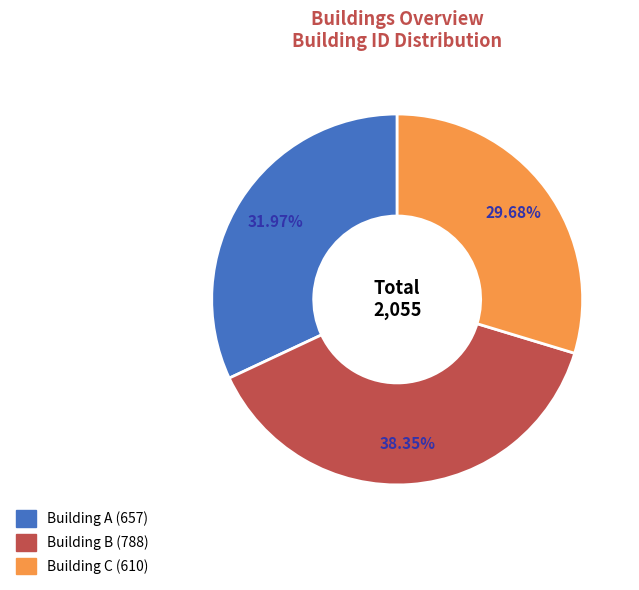

Does any single category account for the majority?

No